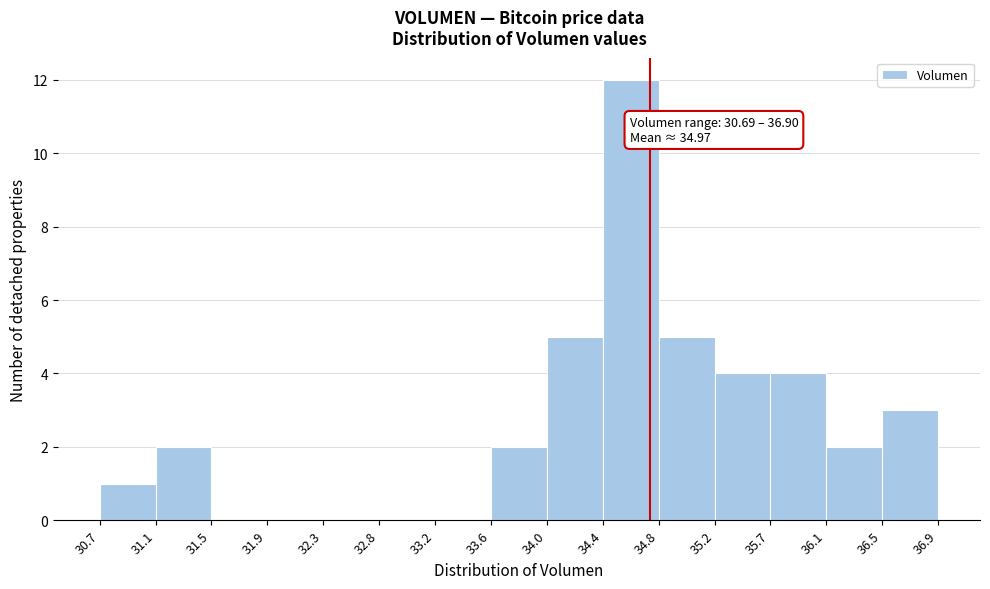

Which range on the x-axis has the tallest bar?

34.4 to 34.8